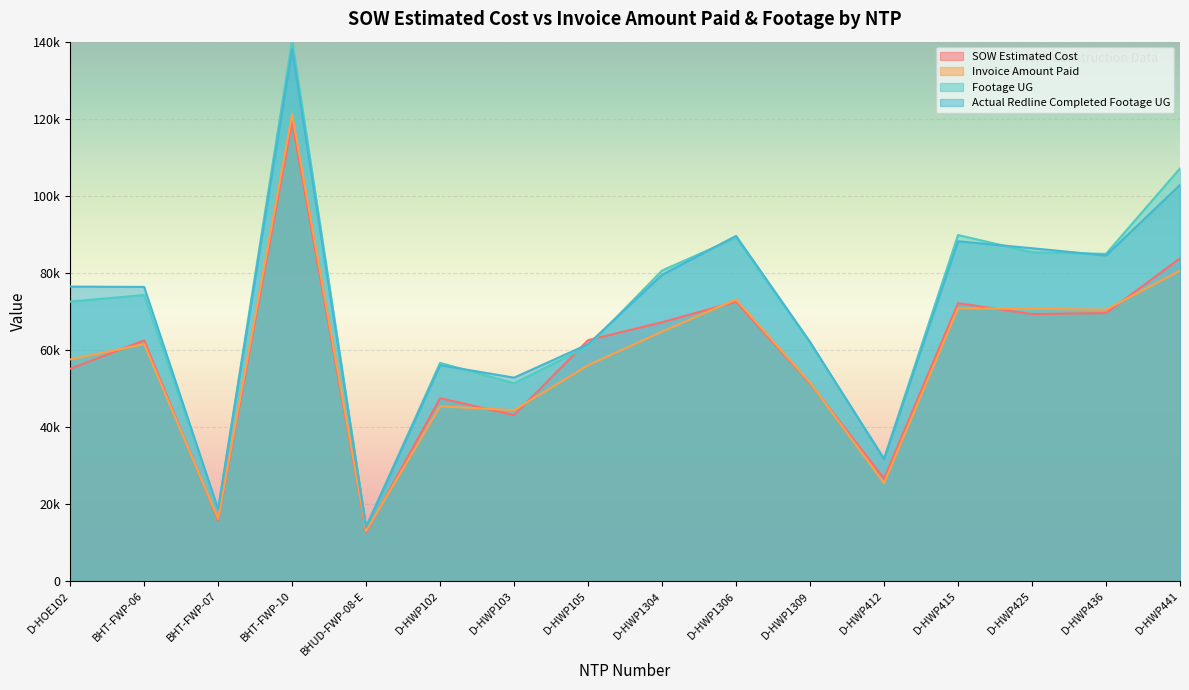

Between D-HWP412 and D-HWP425, which is larger?

D-HWP425